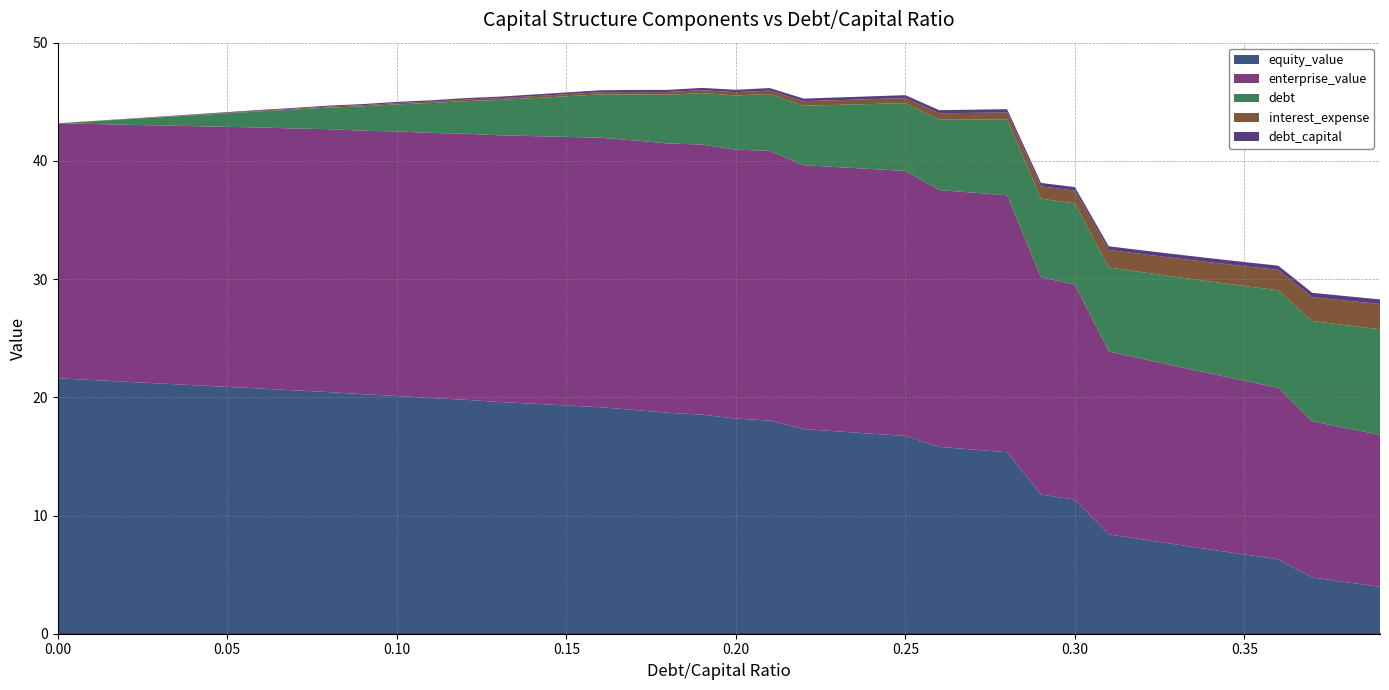

True or false: interest_expense and equity_value cross at least once.

False